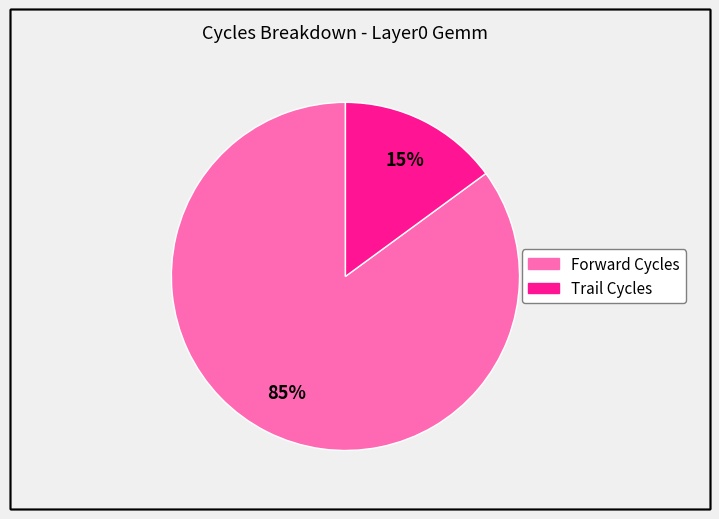

Approximately how many times larger is the value at Trail Cycles compared to Forward Cycles?

0.2